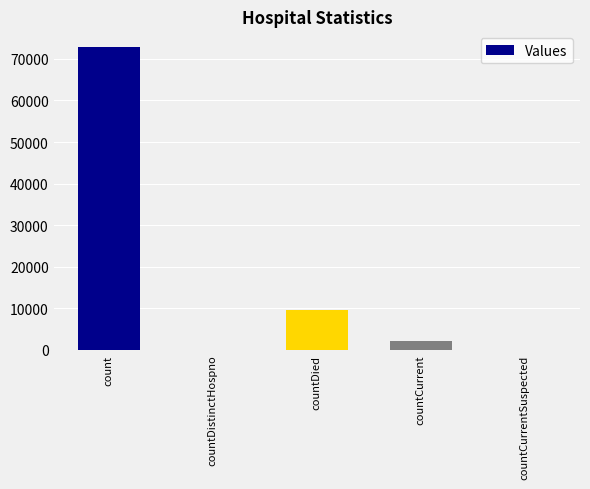

Reading left to right, what are all the values shown in this chart?

count=72981	countDistinctHospno=0	countDied=9668	countCurrent=2039	countCurrentSuspected=0